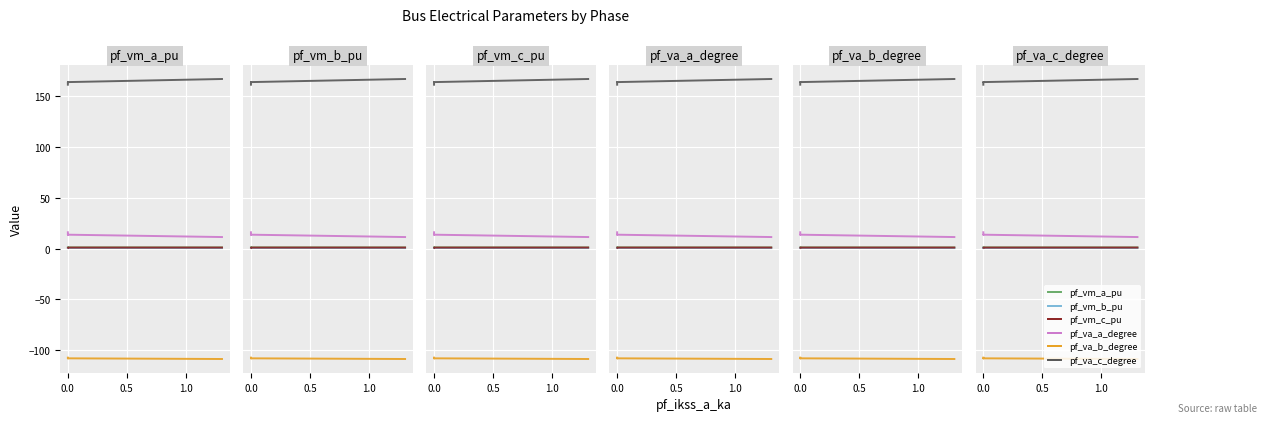

How many series are shown in this chart?

6